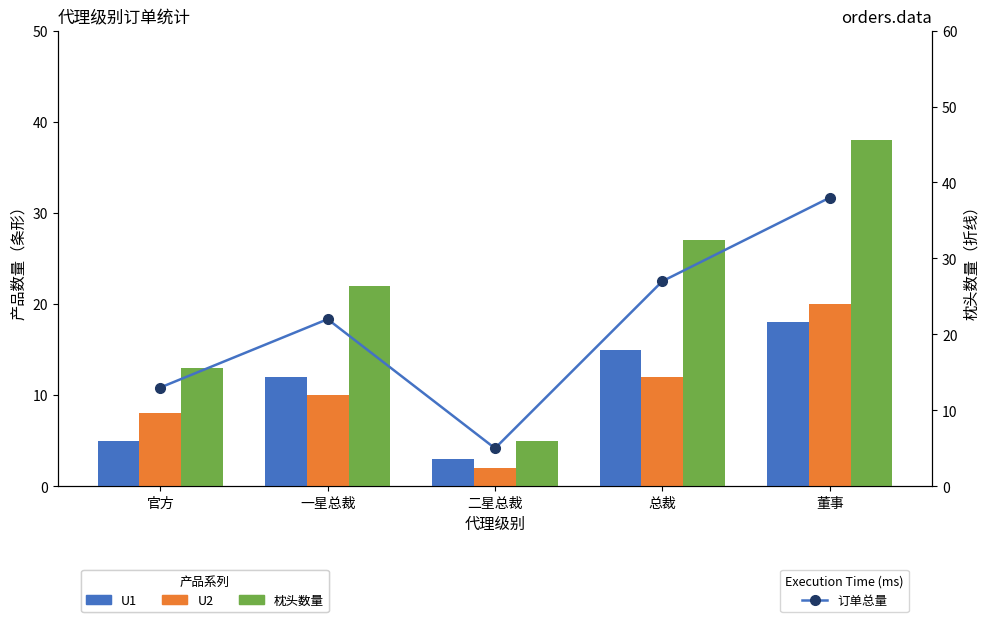

At which label does 订单总量 first exceed 22?

总裁